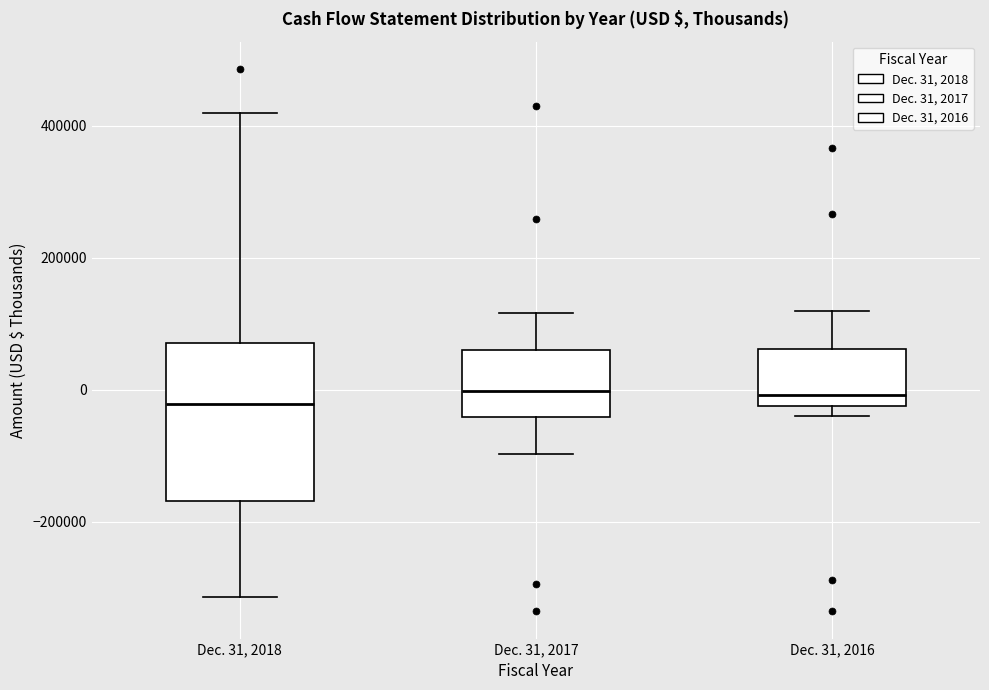

Comparing the boxes themselves (not the whiskers), which one is the tallest?

Dec. 31, 2018